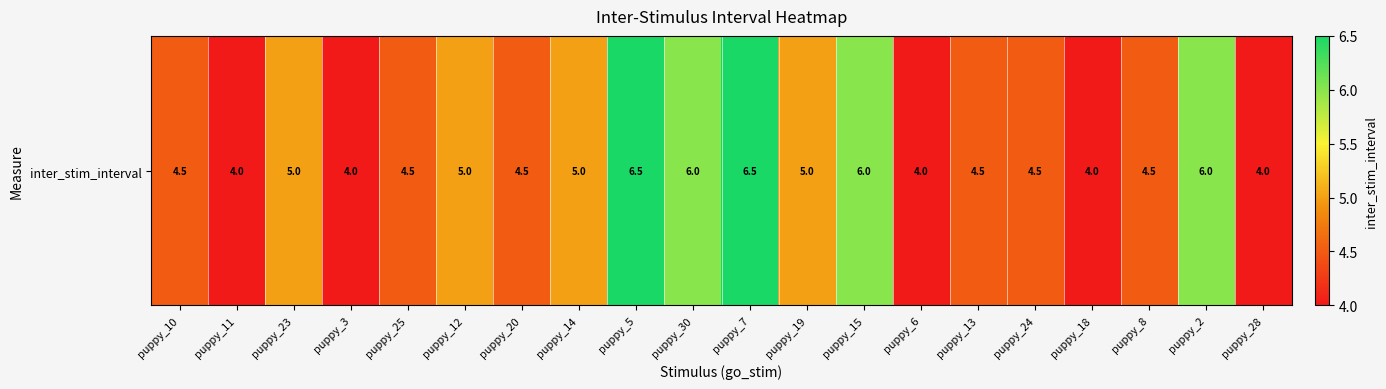

How many categories are shown in the chart?

20